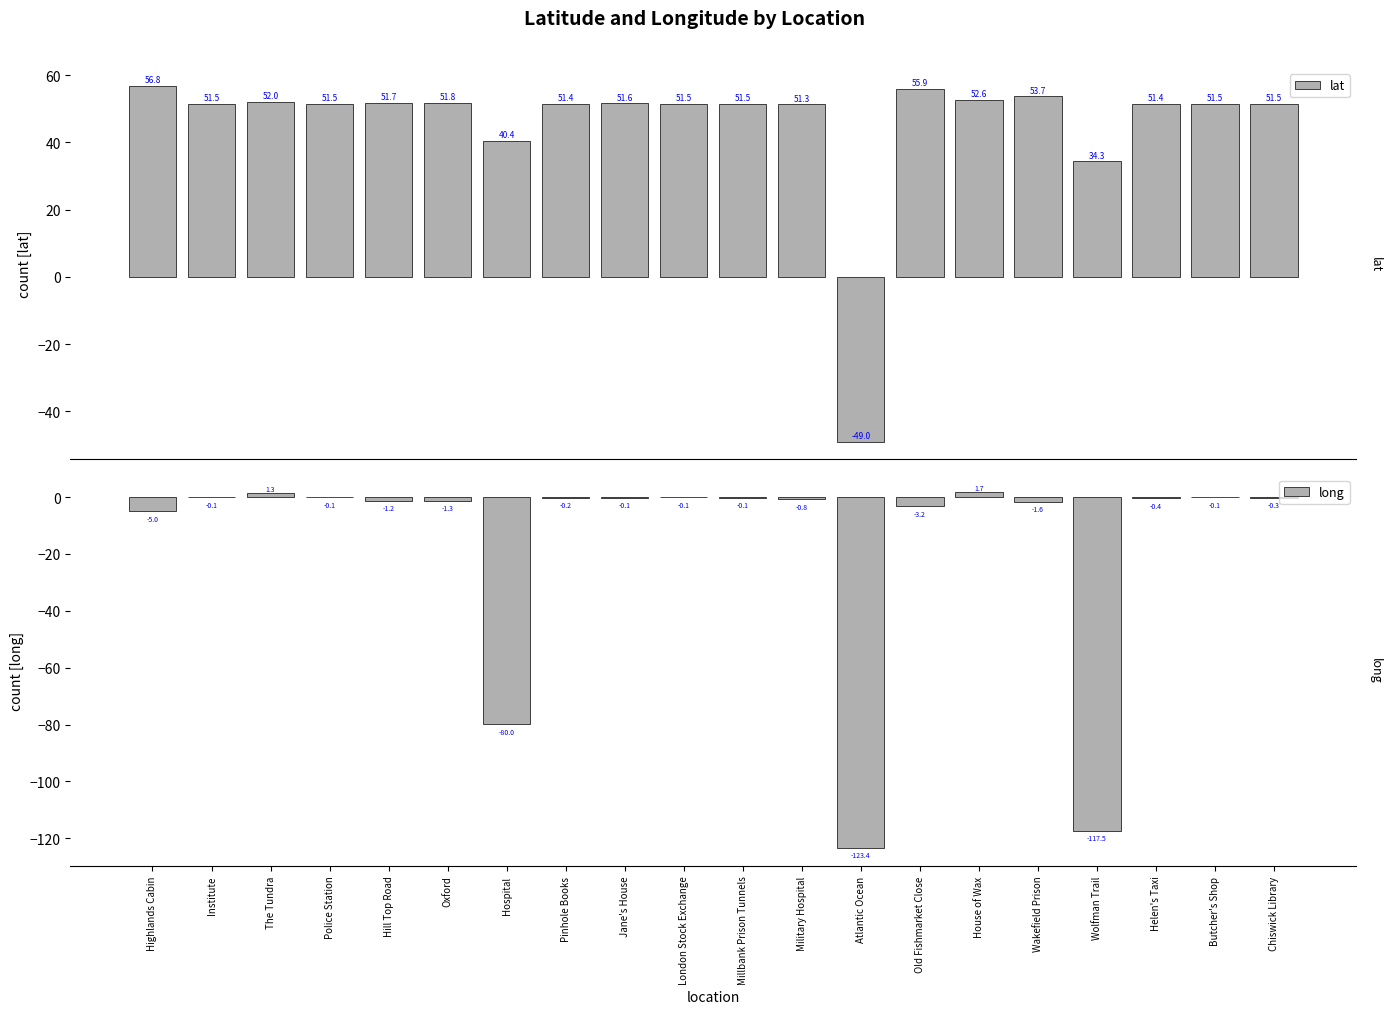

The long series shows -80.0 at Hospital. True or false?

True